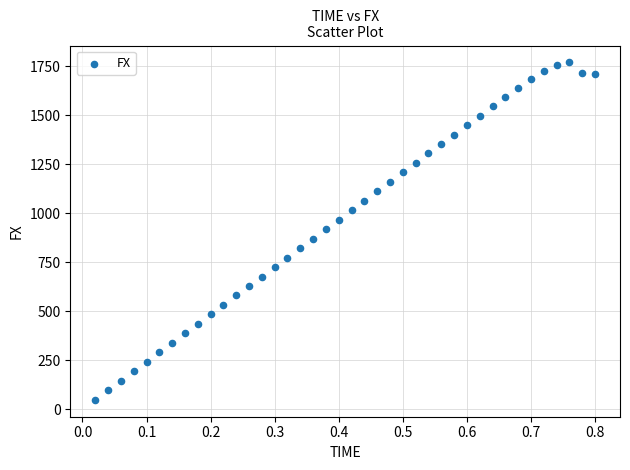

What is the range of X values (max minus min)?

0.8